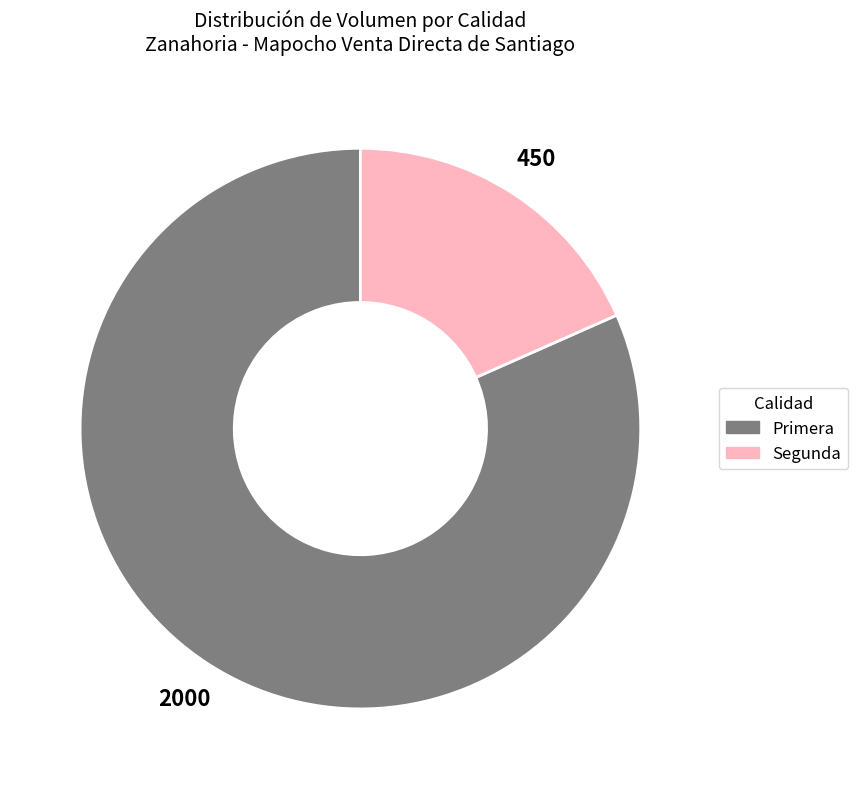

Is Primera the majority of the pie?

Yes